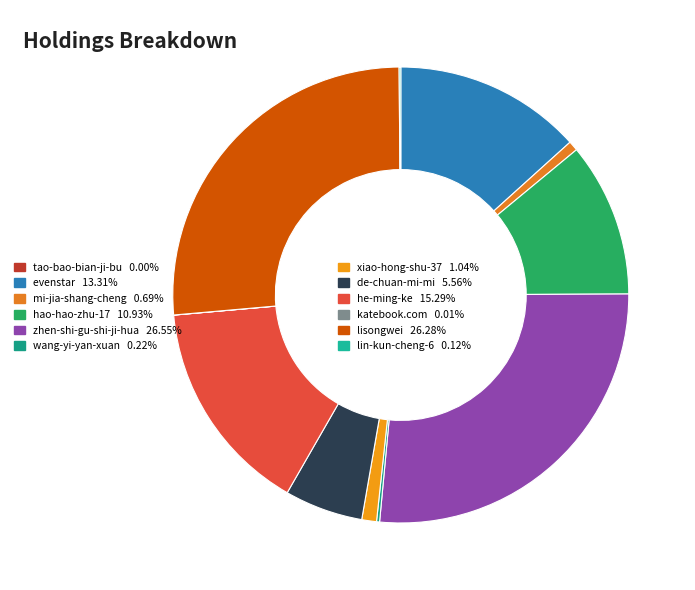

What percentage is the evenstar slice, to the nearest percent?

13%